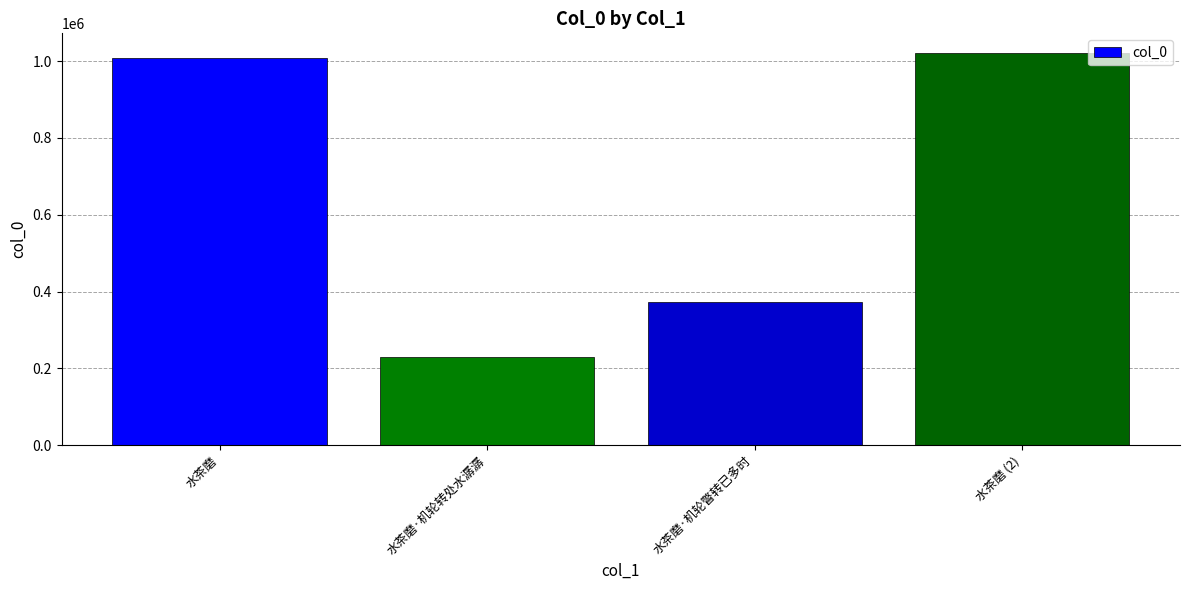

What position from the right is 水茶磨 (2)?

1